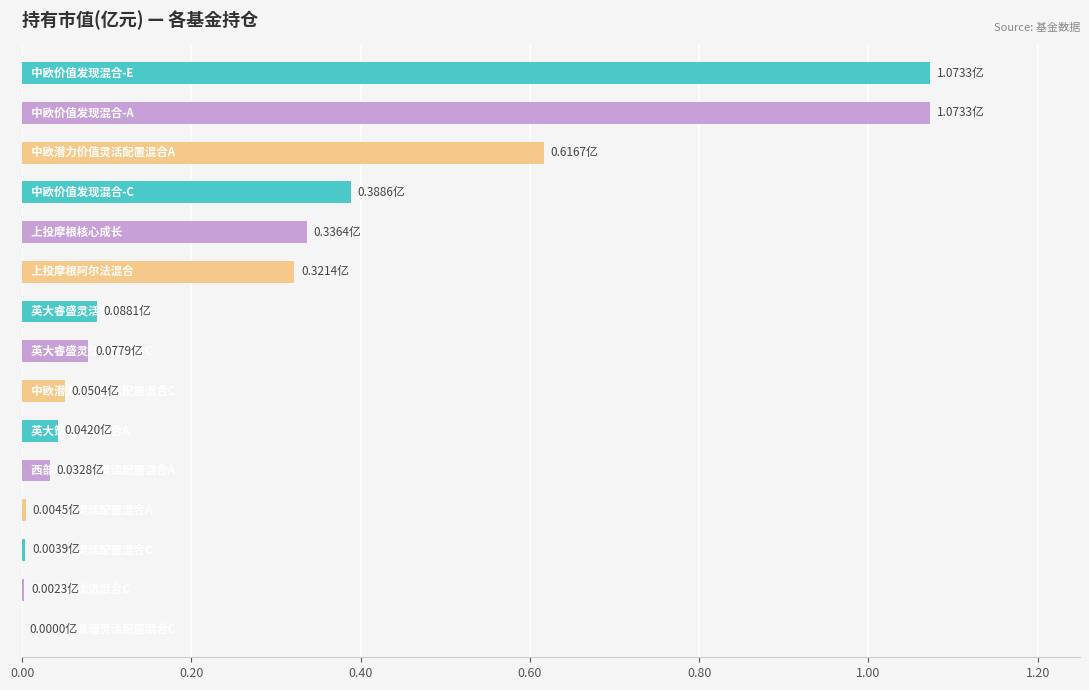

What is the sum of the values at 中欧潜力价值灵活配置混合C and 中欧潜力价值灵活配置混合A?

0.7